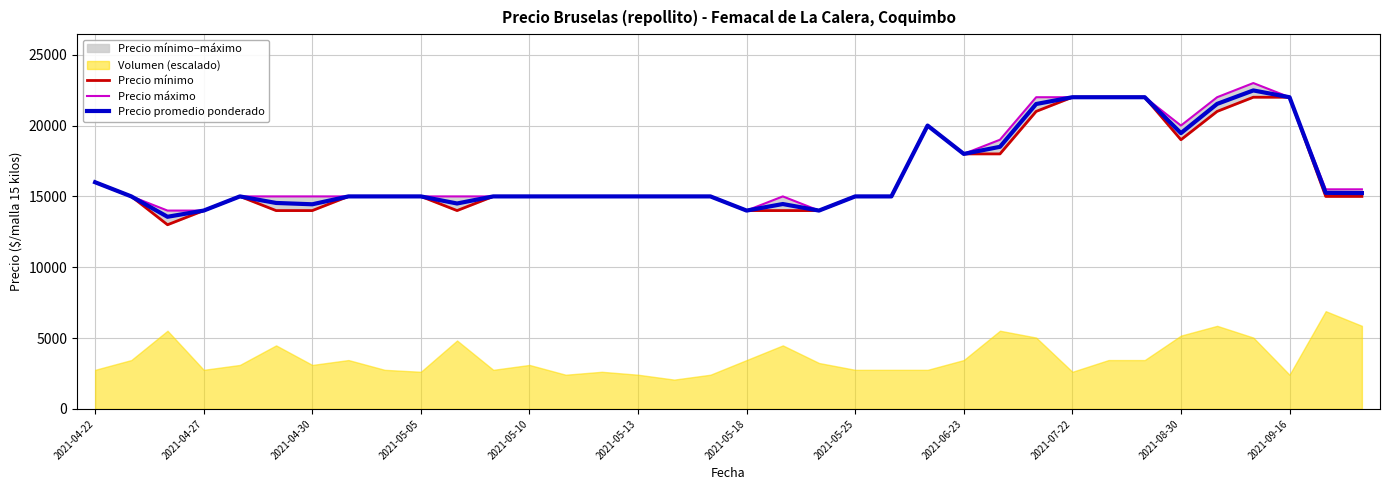

At 34, list the series in order from largest to smallest.

Precio máximo, Precio promedio ponderado, Precio mínimo